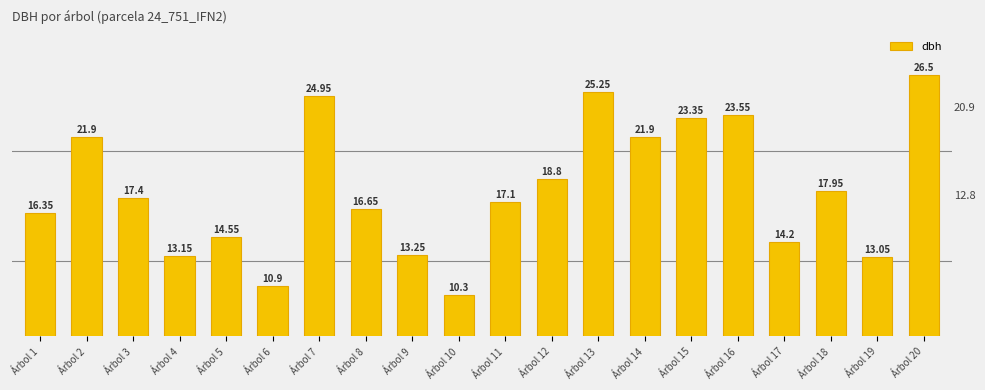

Is it true that the value at Árbol 9 is 13.2?

True